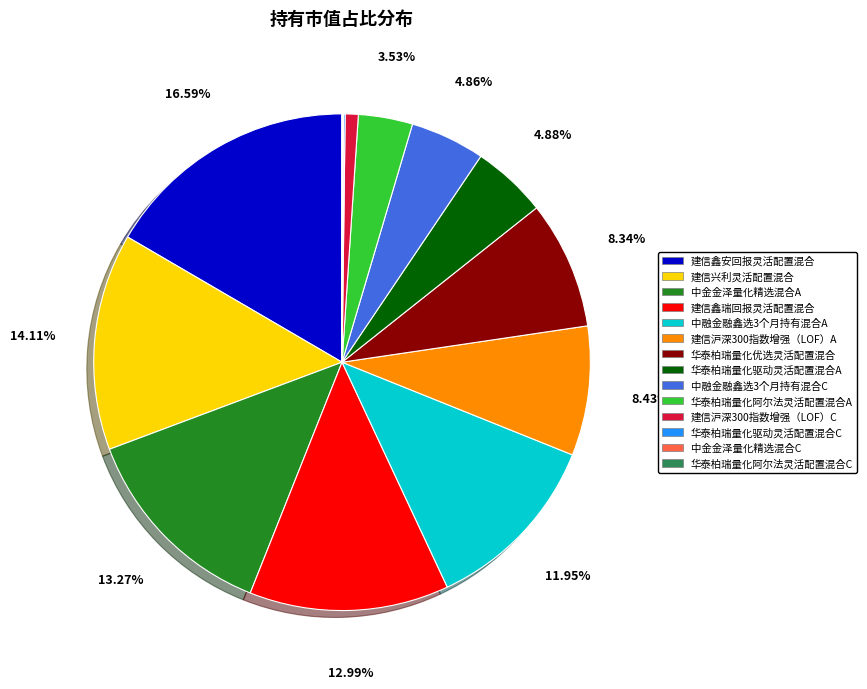

Does 中融金融鑫选3个月持有混合C account for over 50% of the chart?

No